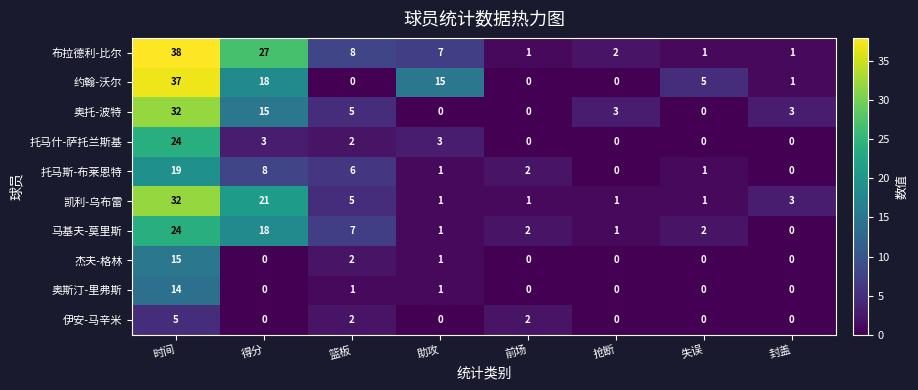

At how many categories does at least one series exceed 12?

3